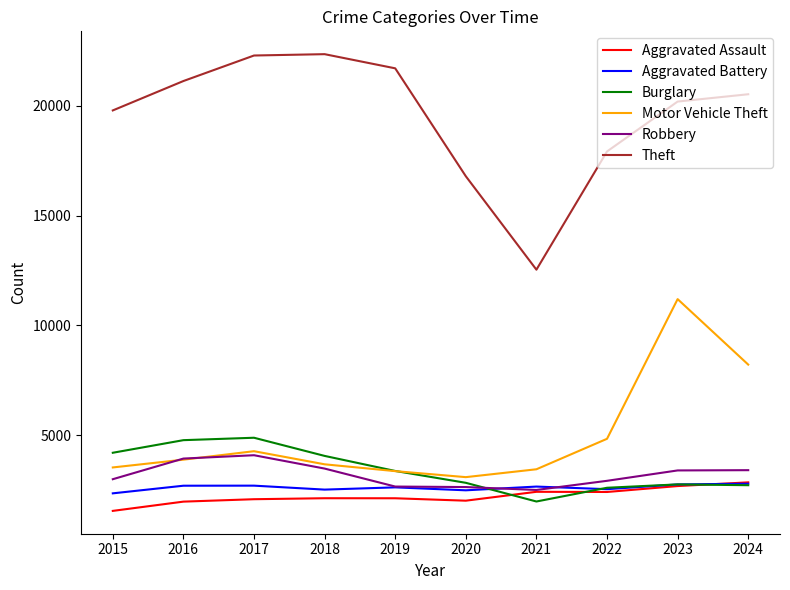

At how many categories does at least one series exceed 8489?

10